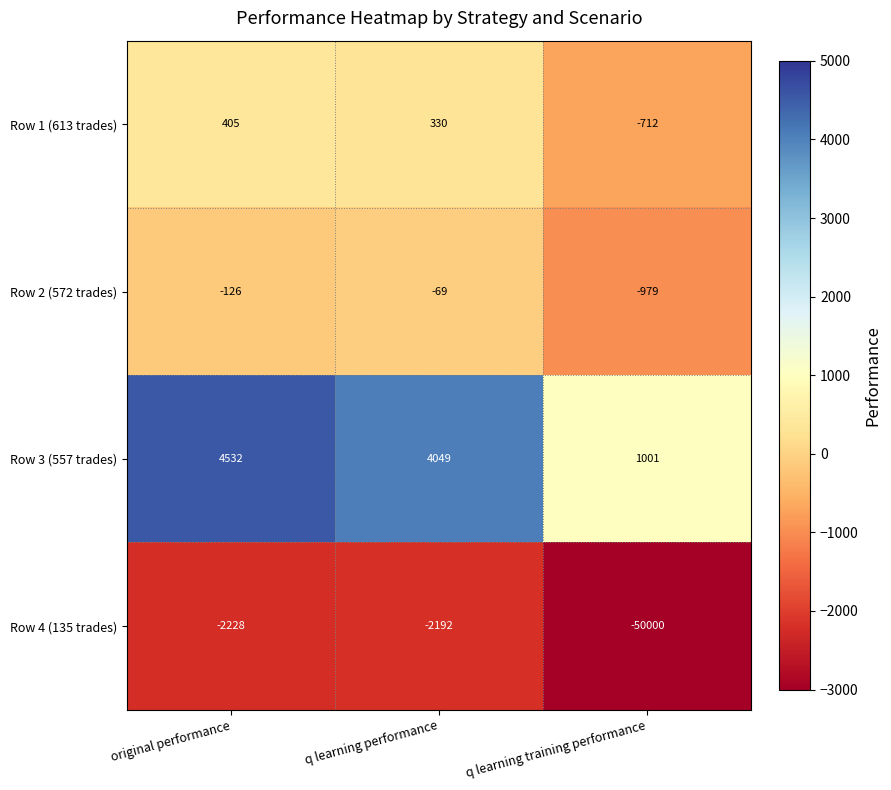

Where is Row 3 (557 trades) nearest to the value 2766?

q learning performance